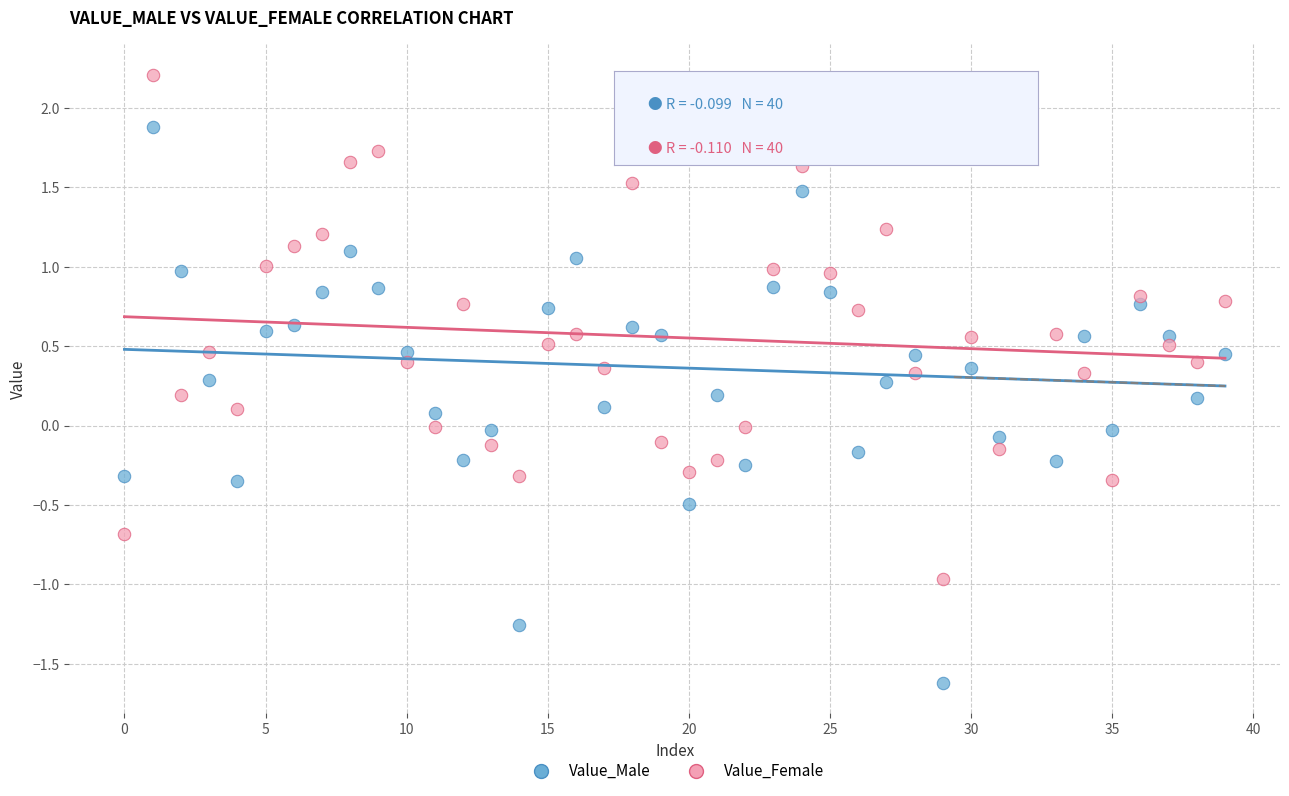

Which series reaches the minimum Y coordinate?

Value_Male